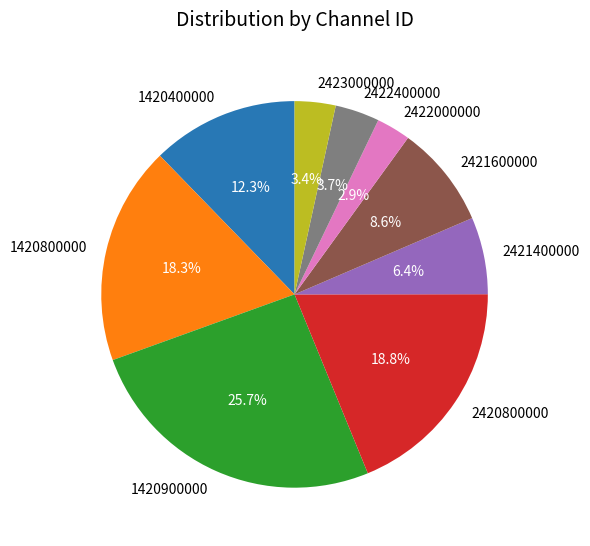

The 2420800000 slice represents 30% of the pie. True or false?

False